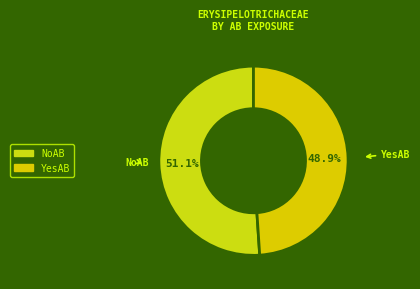

Which slice is the smallest?

YesAB